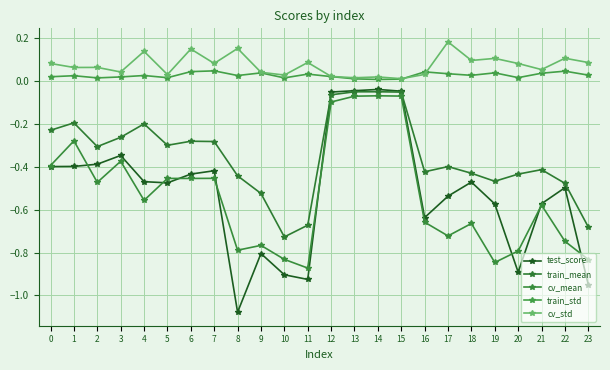

Which series has the widest spread of values?

test_score